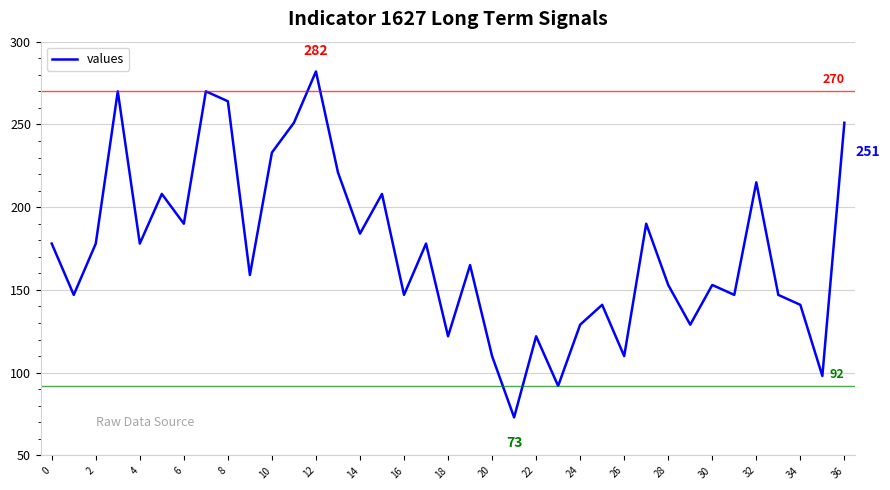

Is this an area chart (filled region under the line)?

No